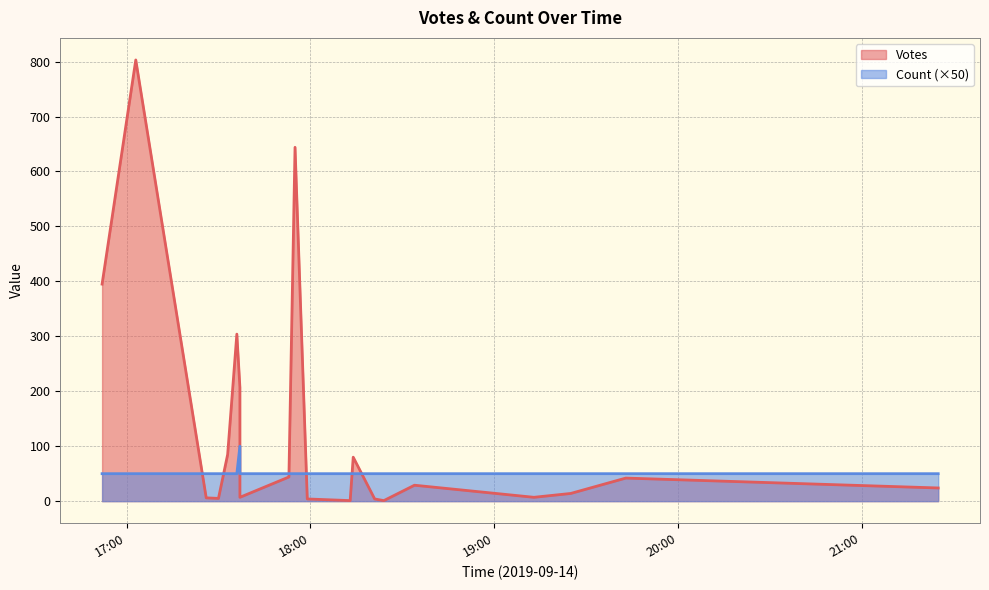

How many series are shown in this chart?

2